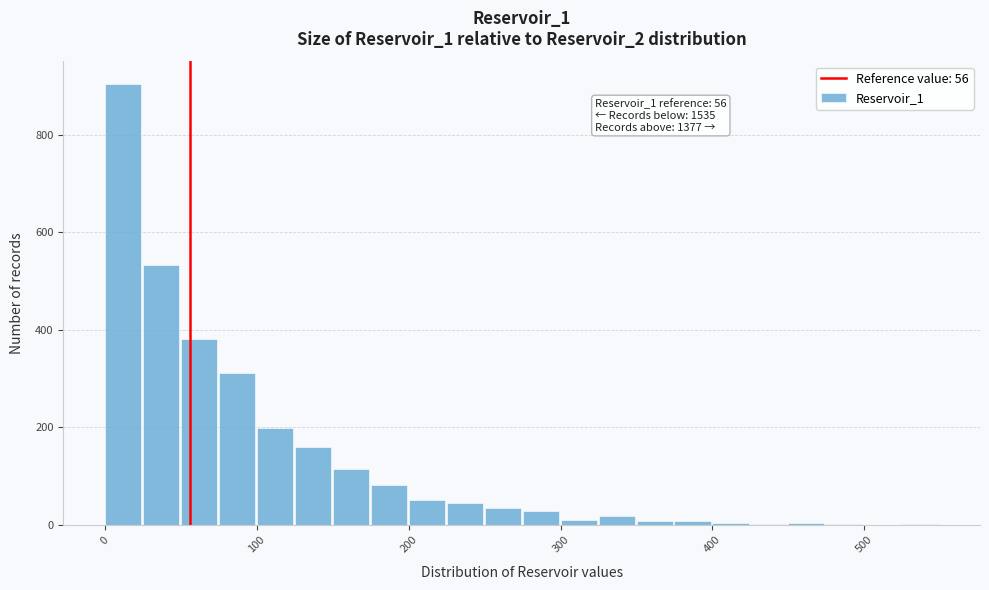

Read against the x-axis, roughly where is the centre of the tallest bar?

10